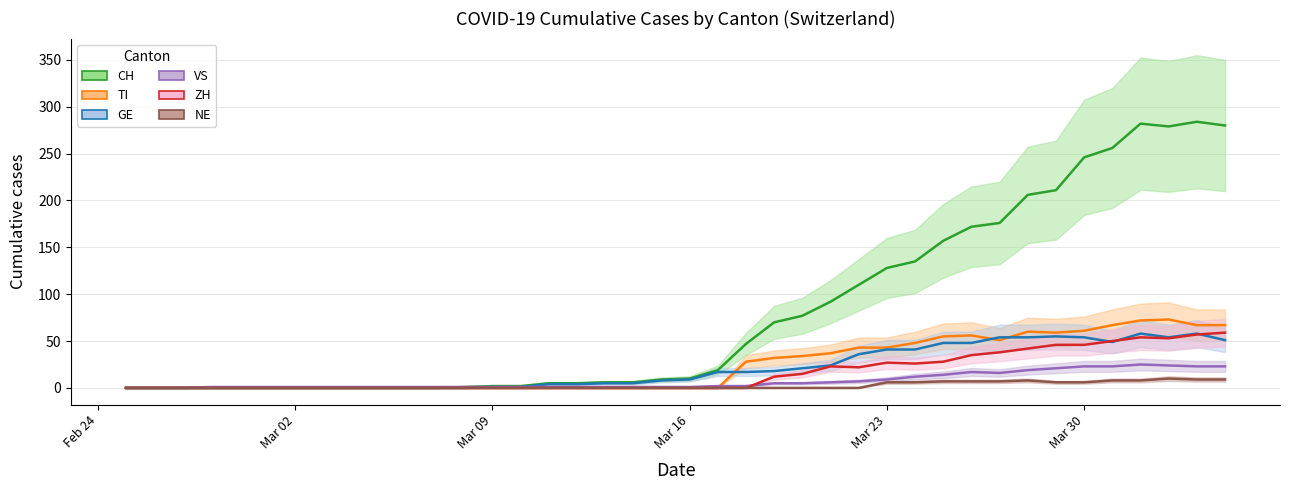

What are all the series names shown in the legend?

CH, TI, GE, VS, ZH, NE